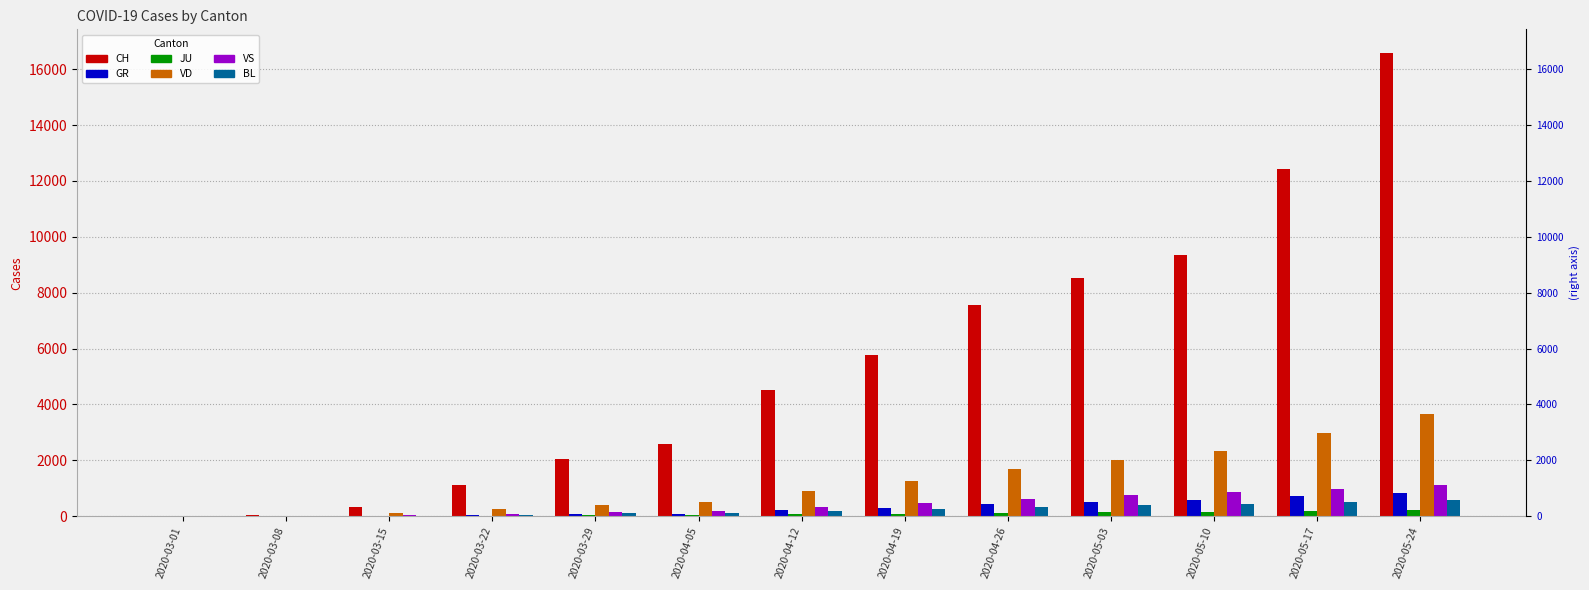

What are all the series names shown in the legend?

CH, GR, JU, VD, VS, BL